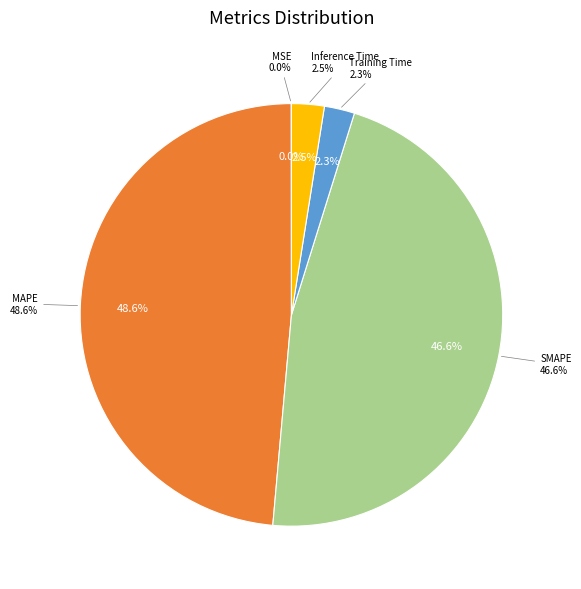

How many slices are in this pie chart?

5